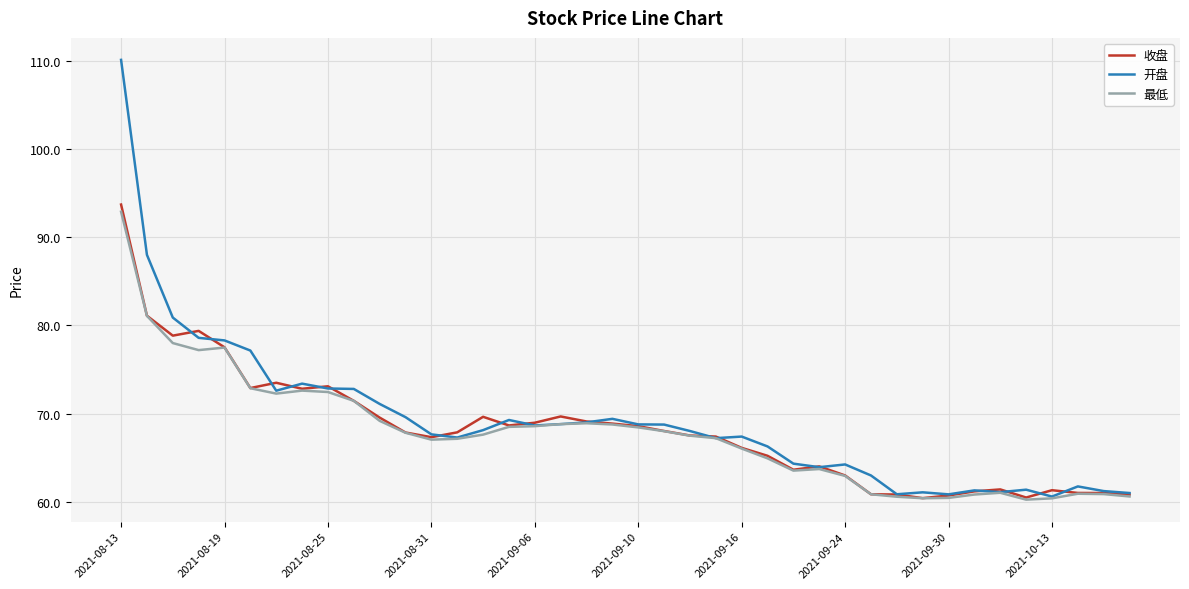

What is the lowest value of the 开盘 series?

60.6